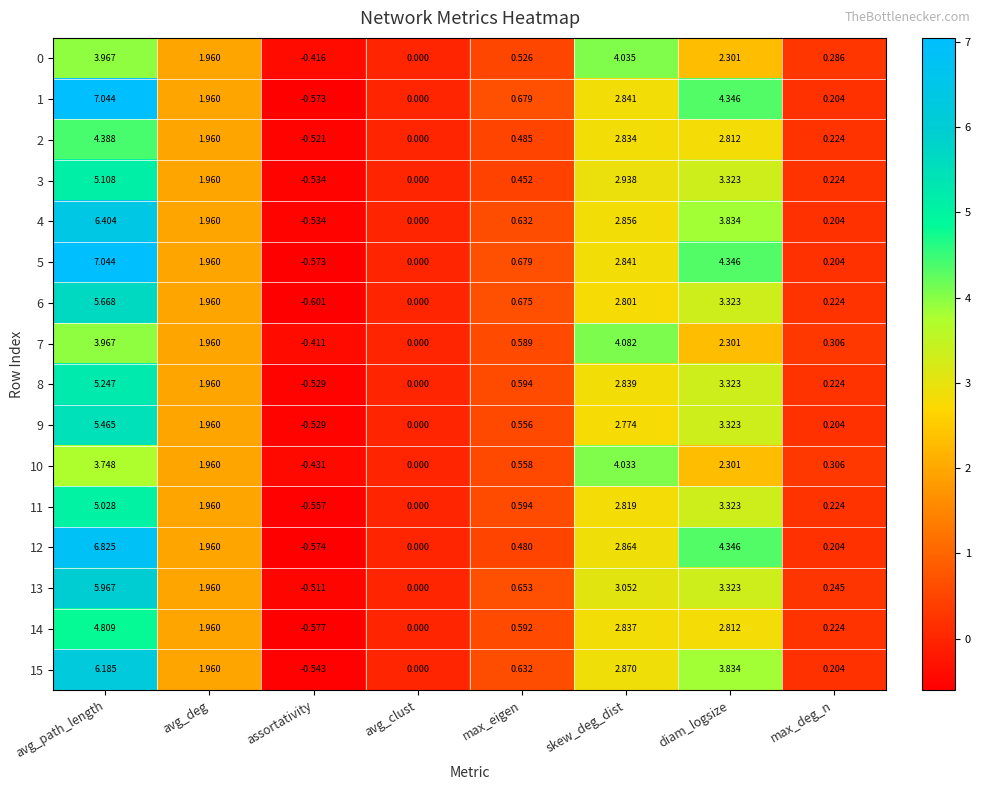

Which category has the lowest value across all series?

assortativity